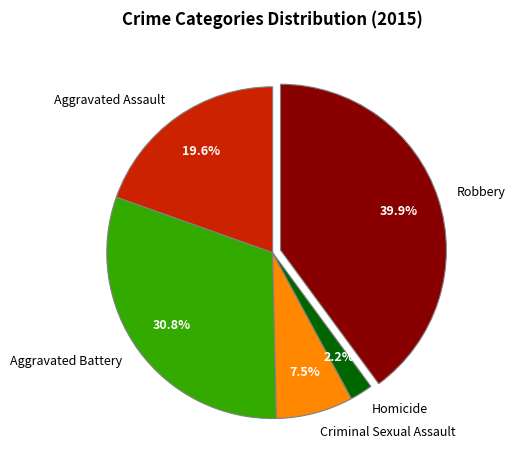

What is the largest slice in the pie chart?

Robbery